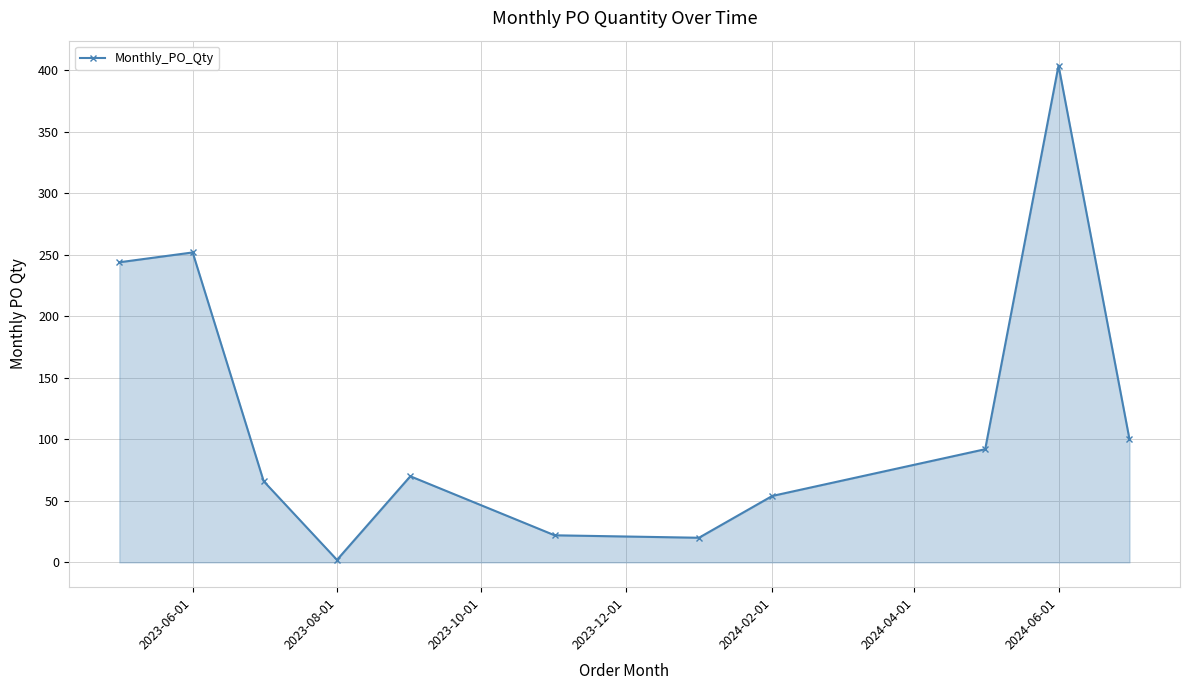

How many interior local valleys (lower than both neighbors) does the data have?

2